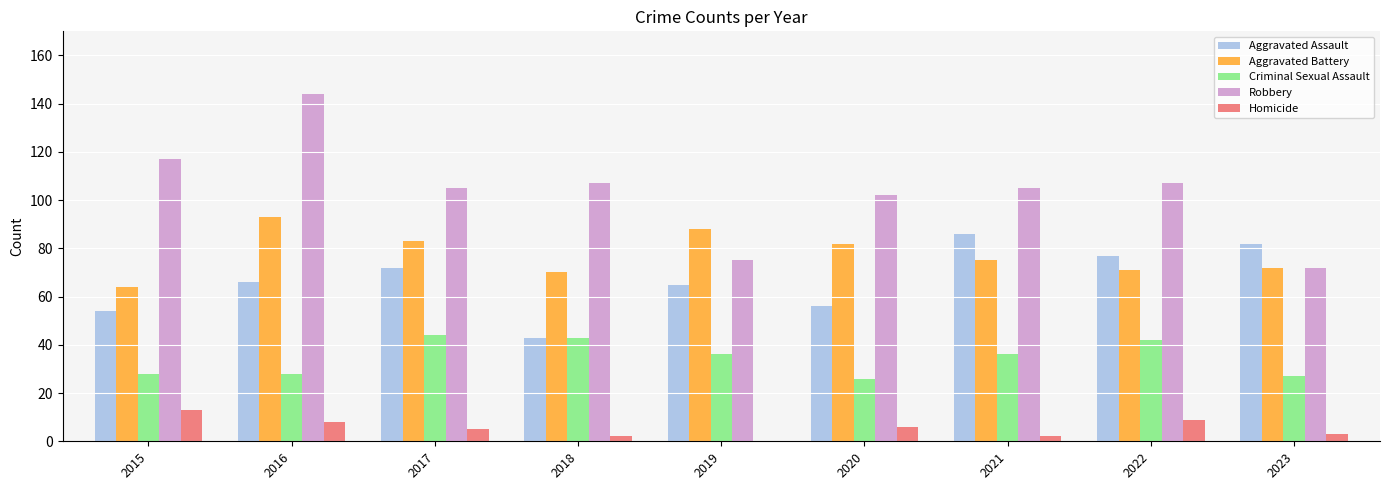

What is the average value of the Aggravated Battery series?

78